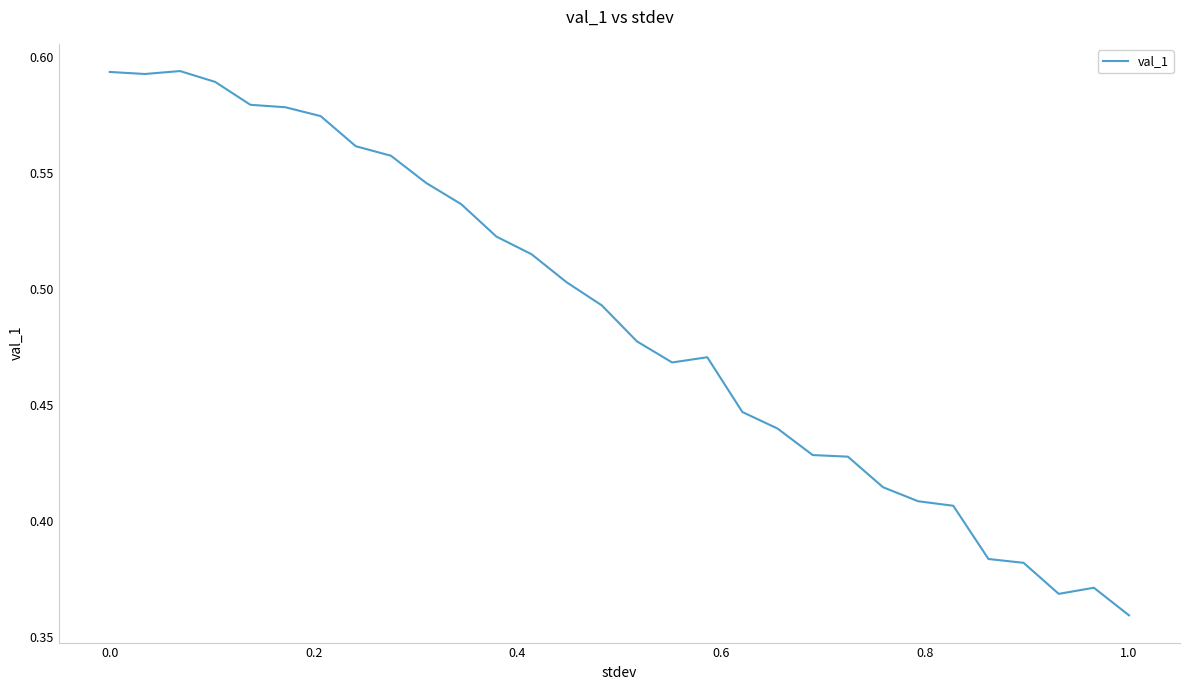

At which label is the value closest to 0?

1.0